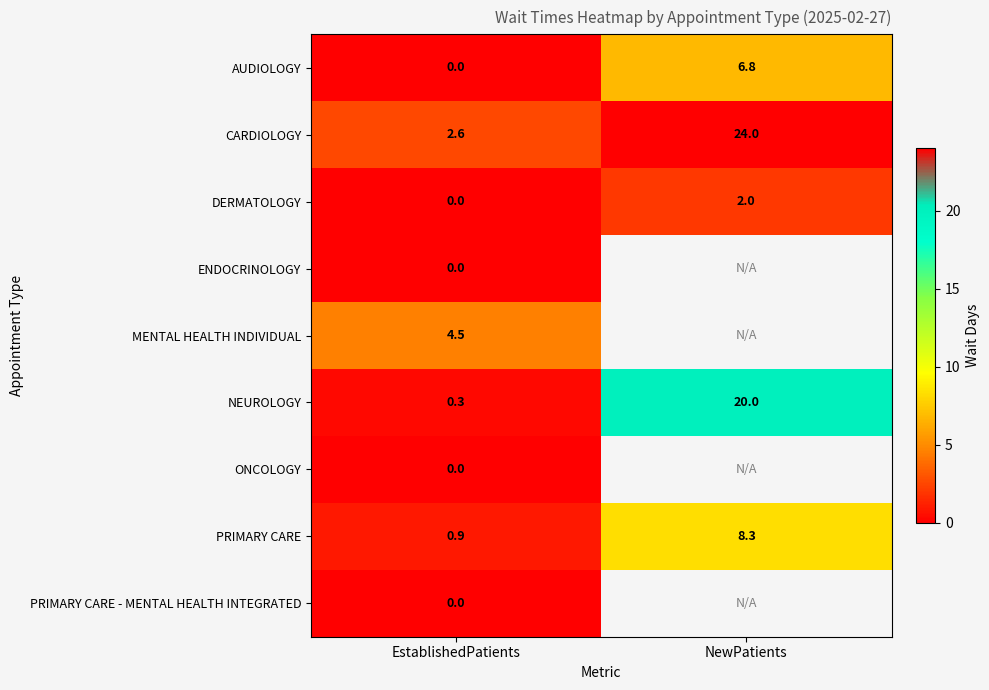

Rank the categories by AUDIOLOGY value from lowest to highest.

EstablishedPatients, NewPatients